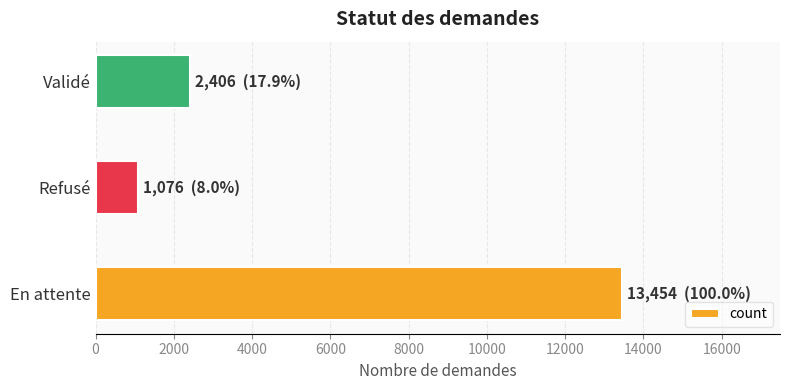

How many series are shown in this chart?

1